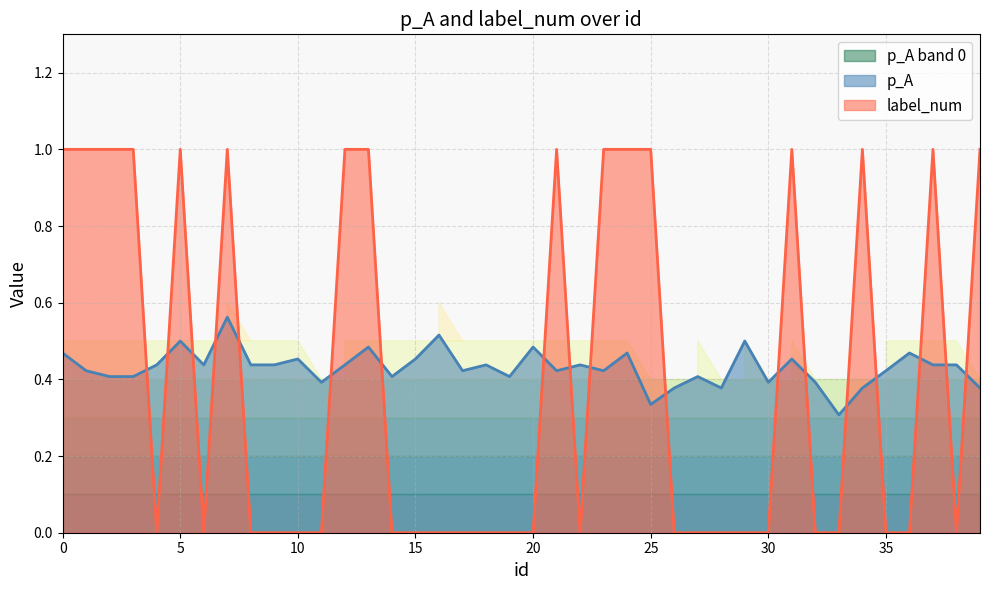

What value does the p_A series have at 16?

0.5